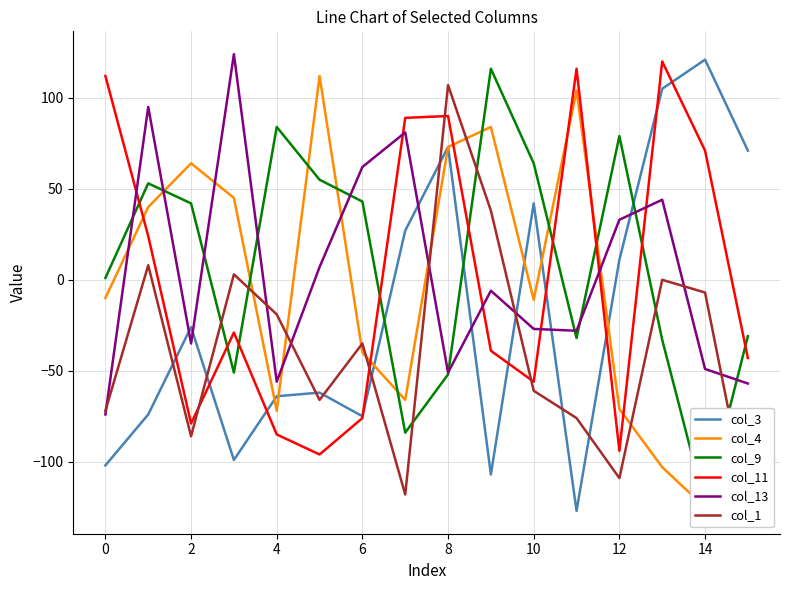

What is the value of the col_3 point at the 4th from the left?

-99